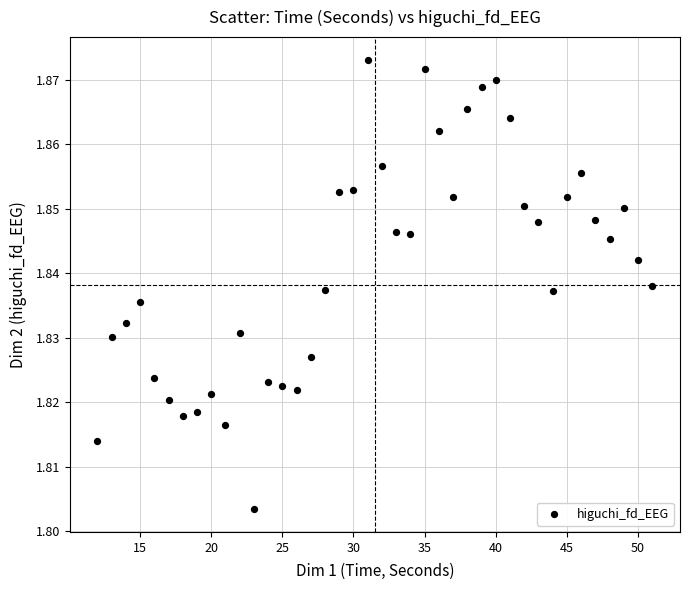

What is the range of X values (max minus min)?

39.0